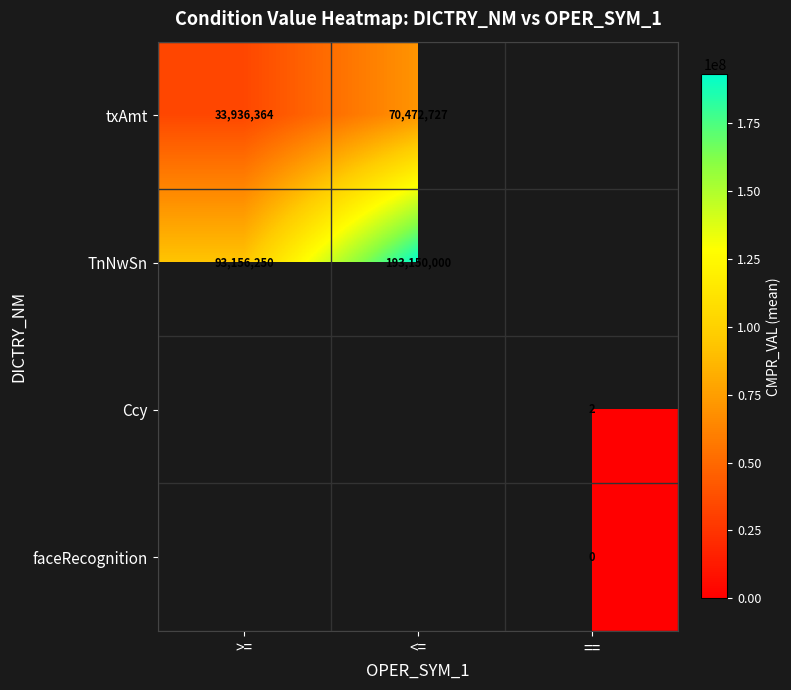

Which series changed the most between >= and <=?

TnNwSn